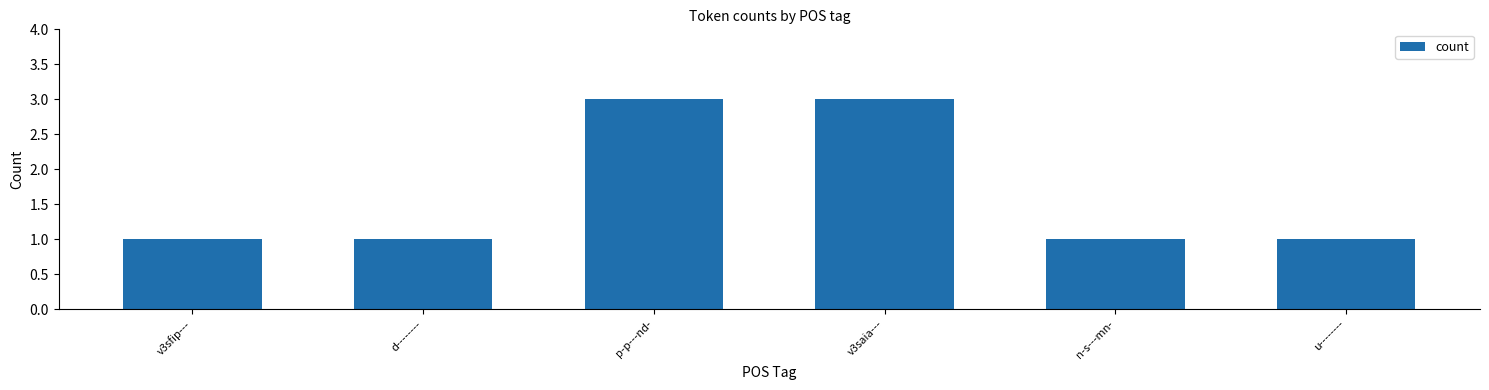

How many data points does each series have?

6